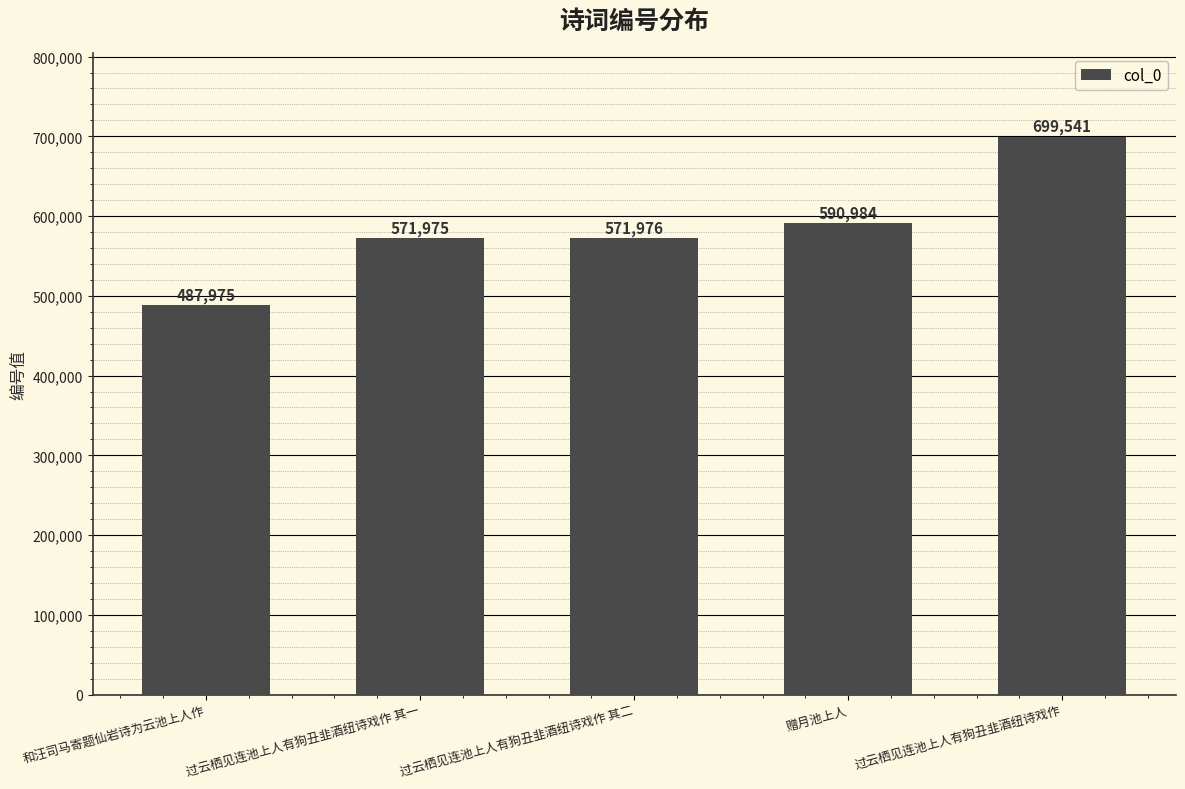

Read the value at 赠月池上人, to the nearest 100.

591000